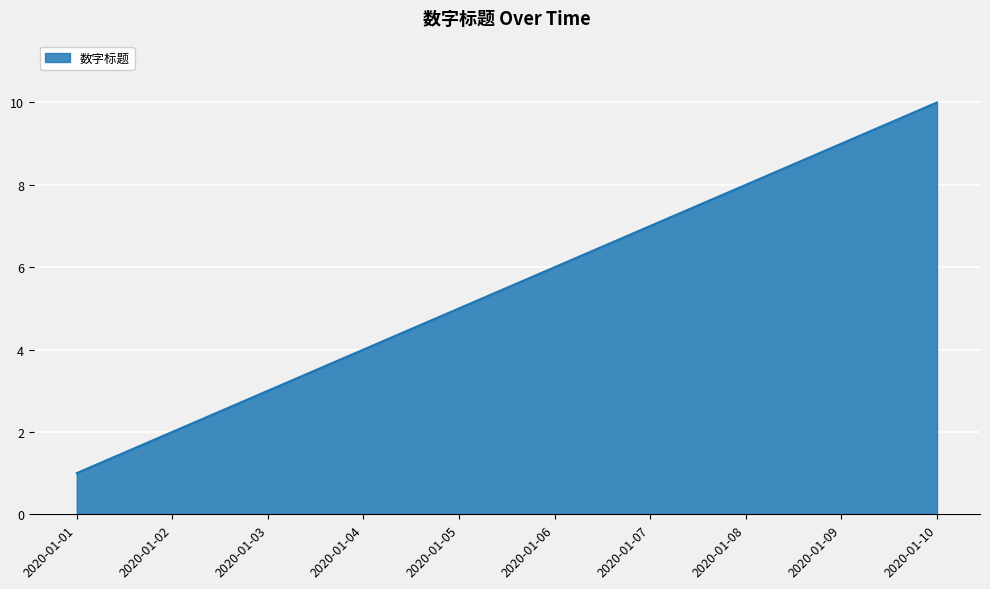

What is the difference between the values at 2020-01-07 and 2020-01-10?

3